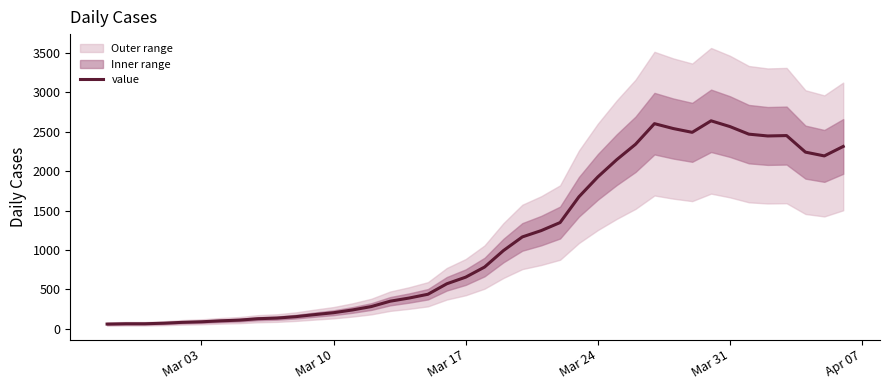

What is the highest value of the value series?

2638